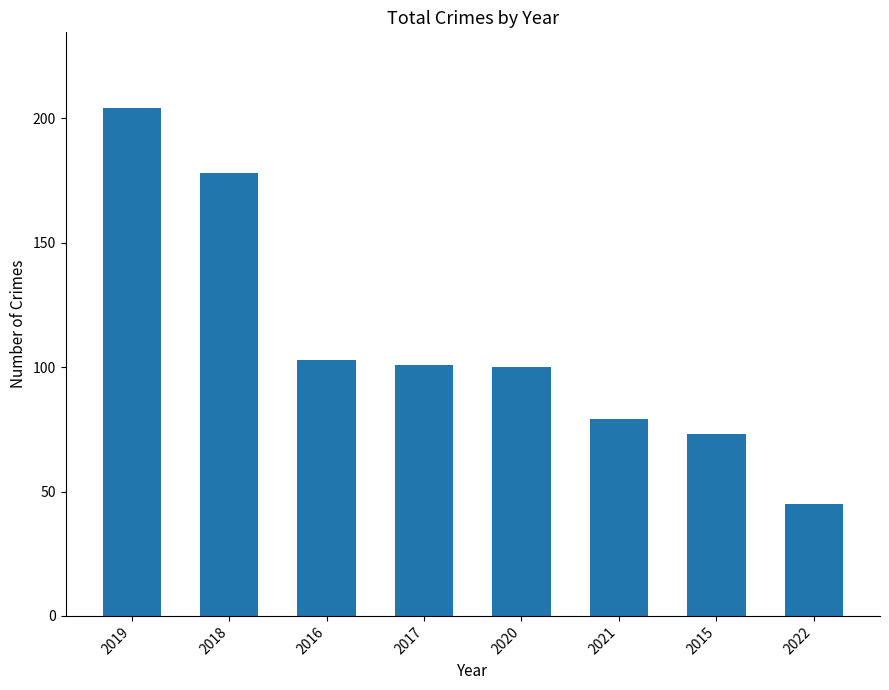

At which category does the chart reach its peak across all series?

2019